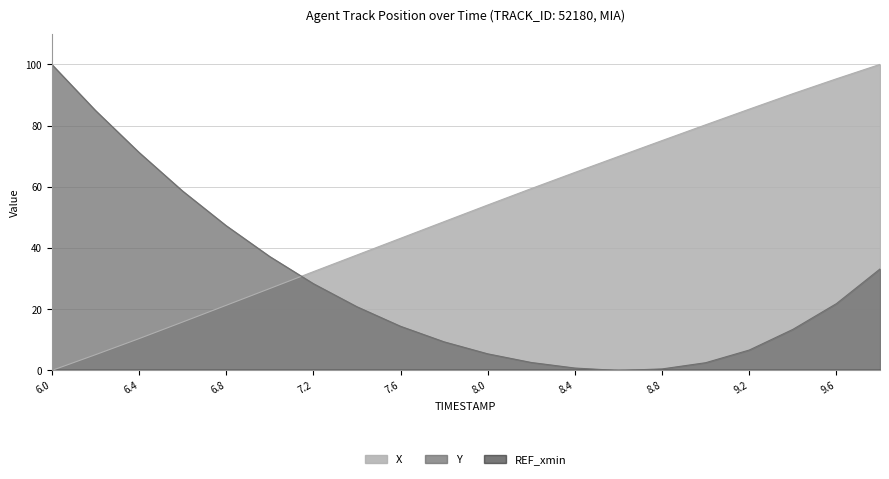

Is it true that Y equals 11.3 at 9.2?

False